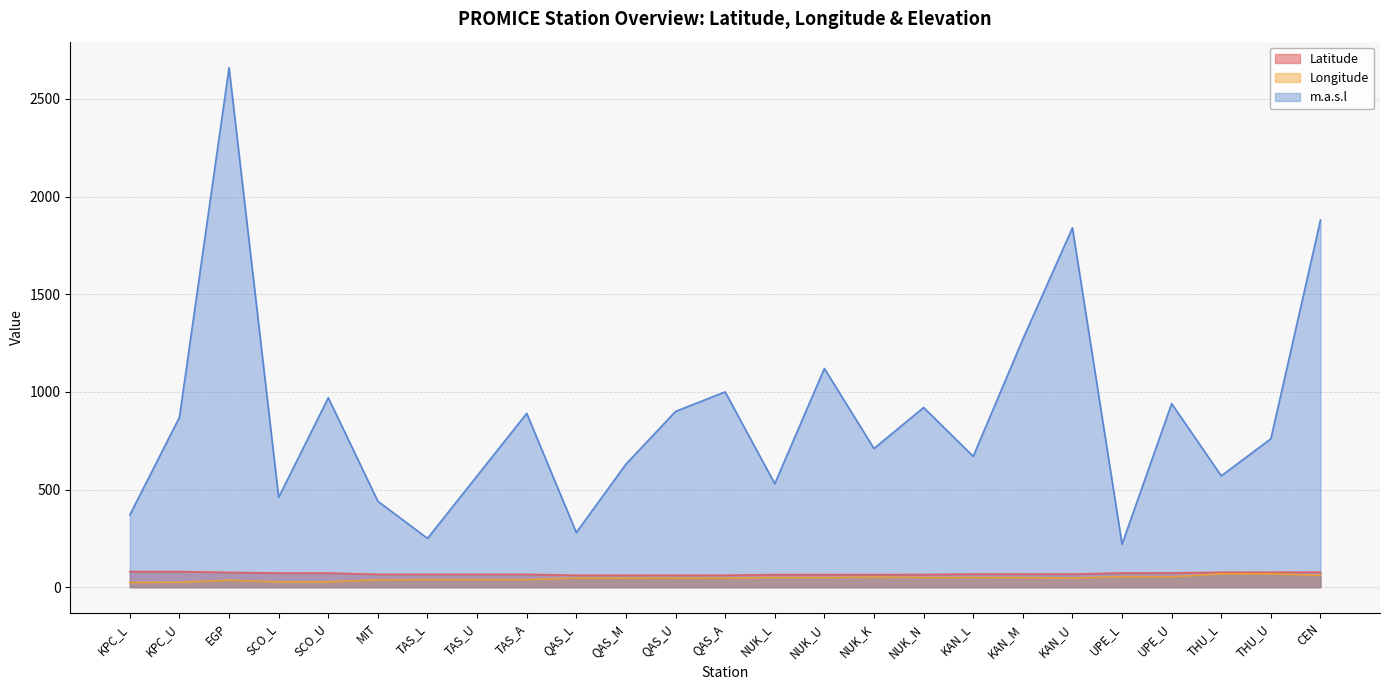

What value does the Longitude series have at QAS_U?

46.8